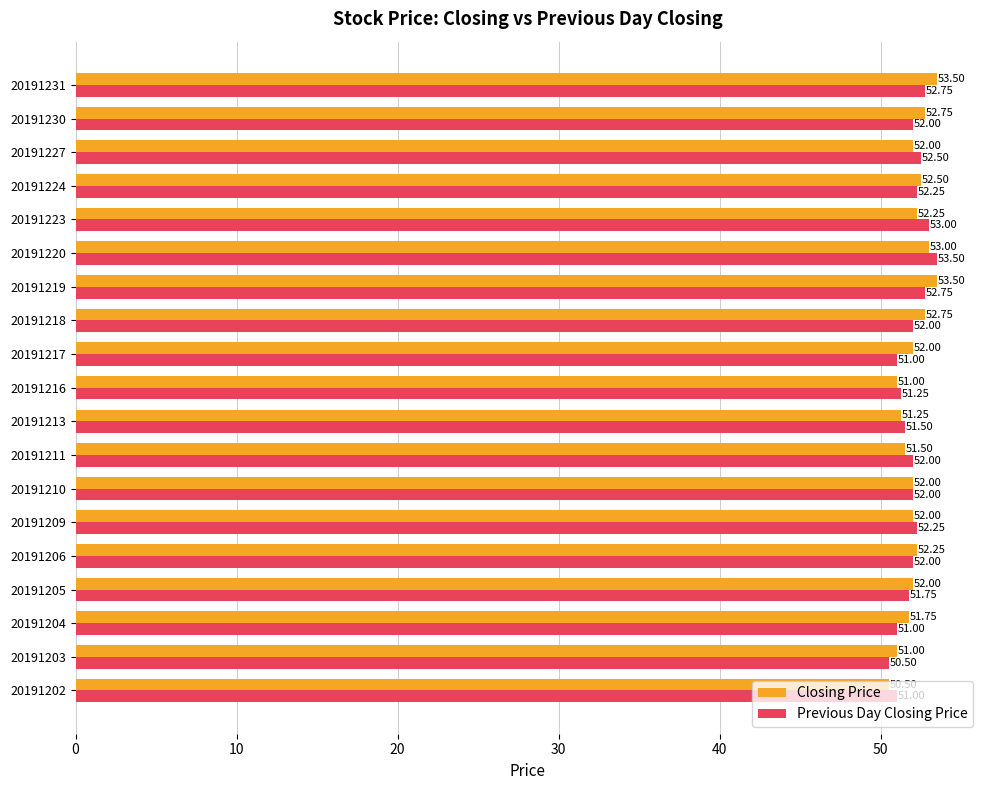

Is the value of Previous Day Closing Price at 20191223 greater than the value of Closing Price at 20191227?

Yes